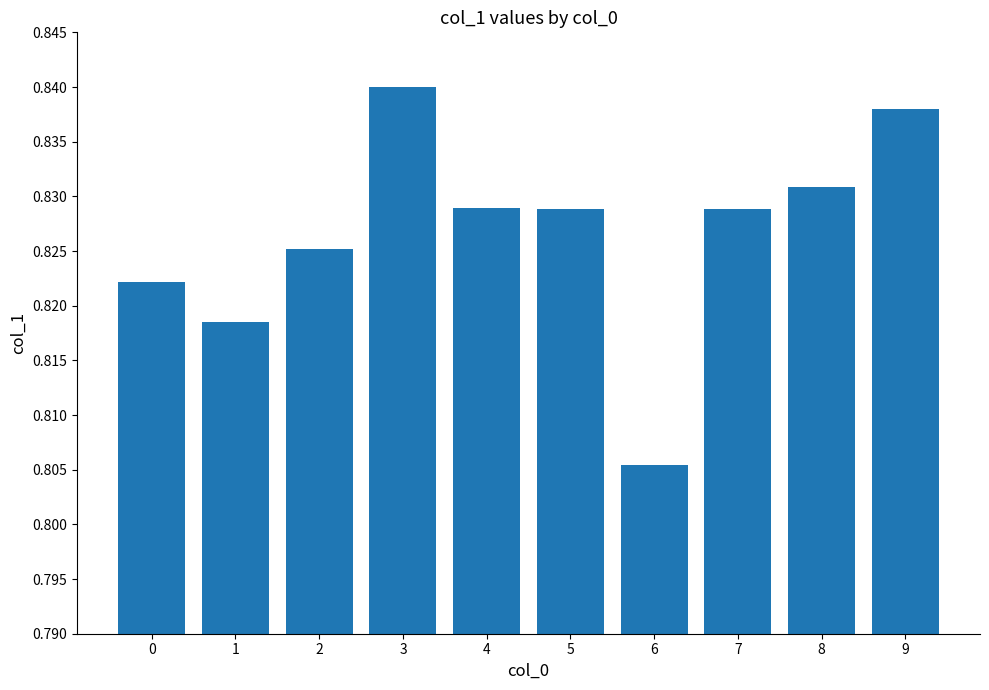

What is the sum of the values at 9 and 1?

1.7